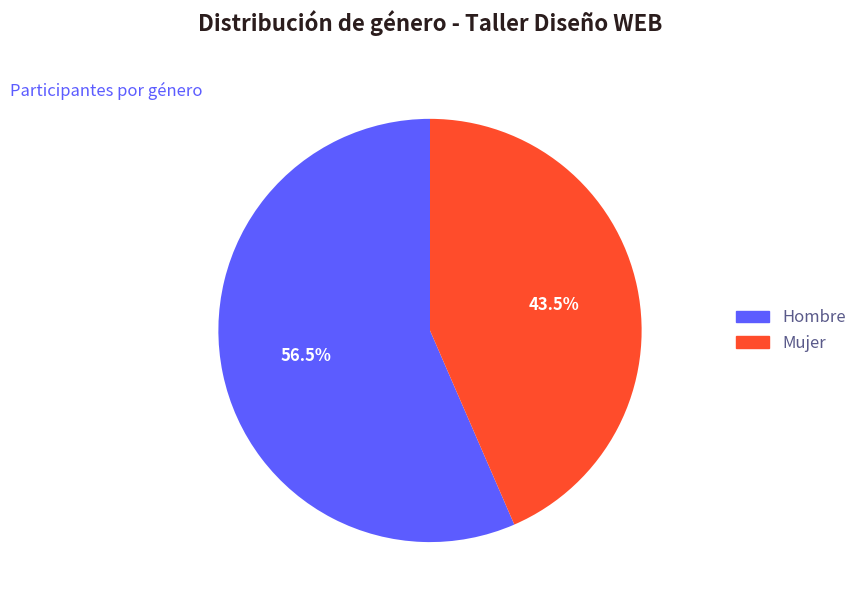

Is it true that Mujer is 31% of the pie?

False